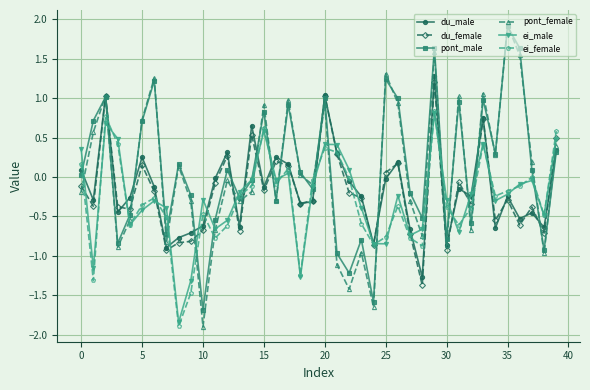

What is the value of the ei_female point at the 16th from the left?

0.6